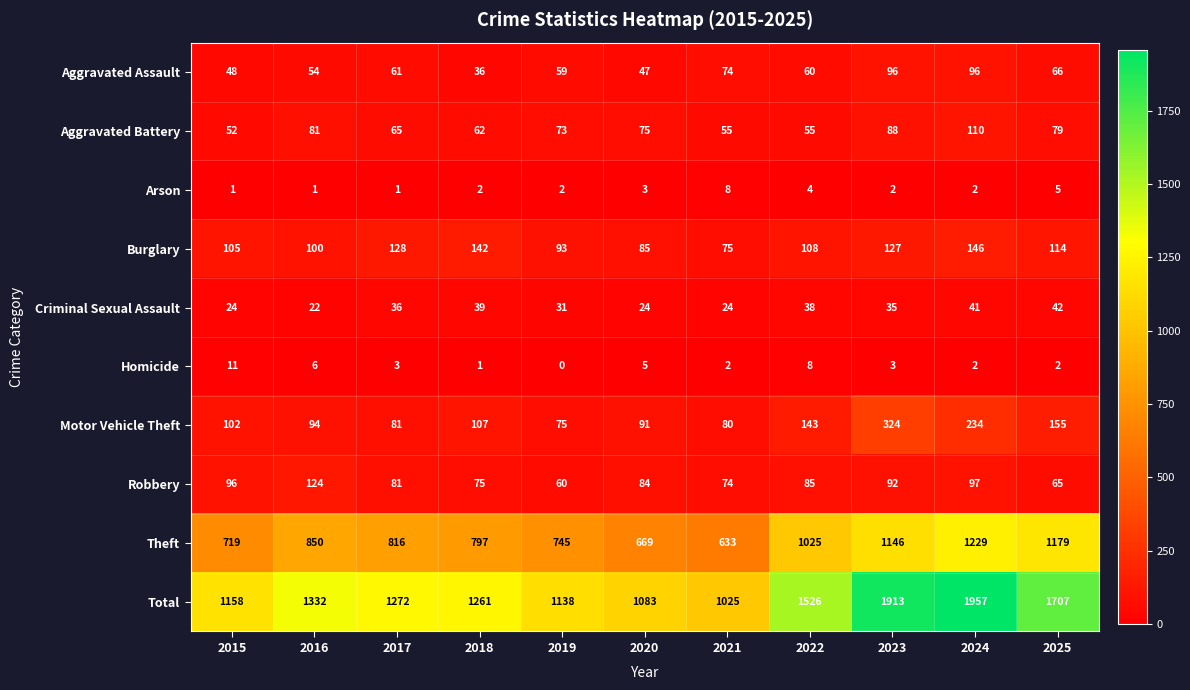

What is the difference between the Total values at 2017 and 2021?

247